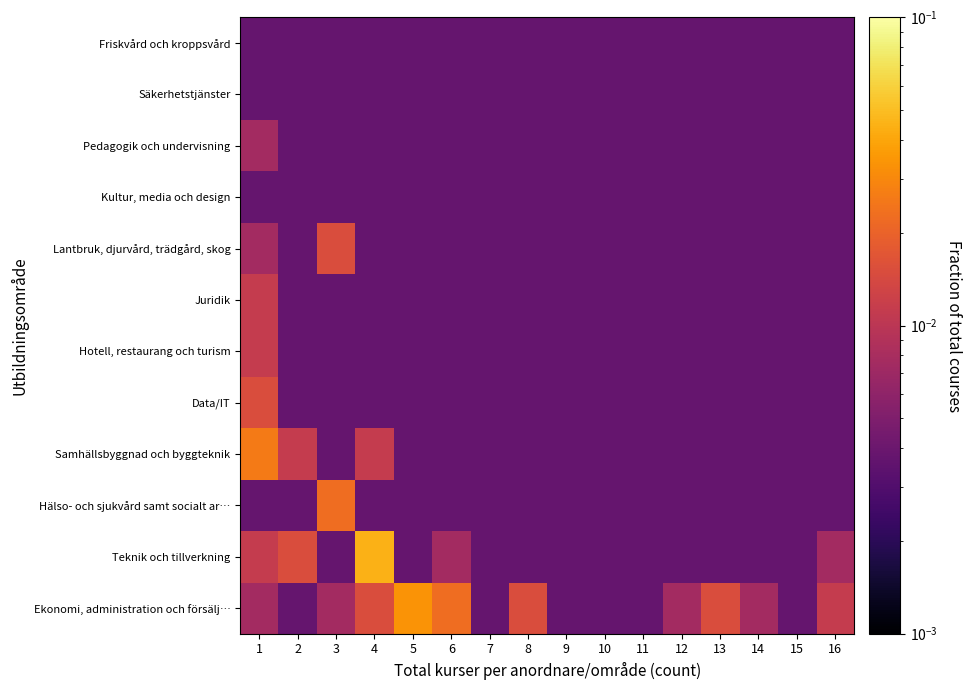

At how many categories does at least one series exceed 0?

16